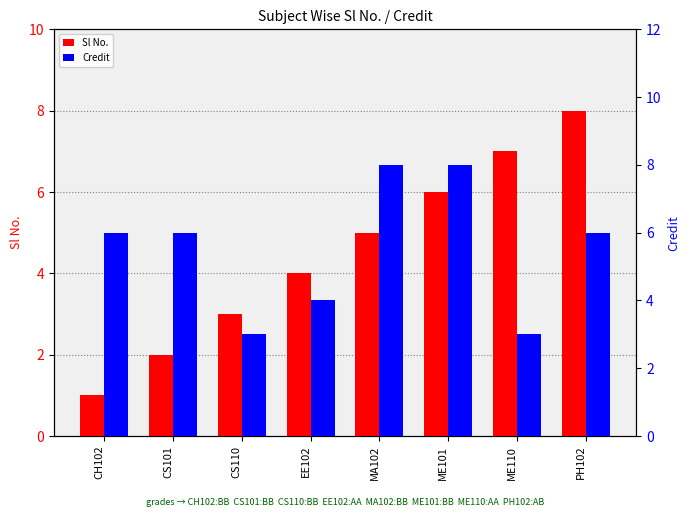

True or false: Sl No. has a value of 1 at CH102.

True